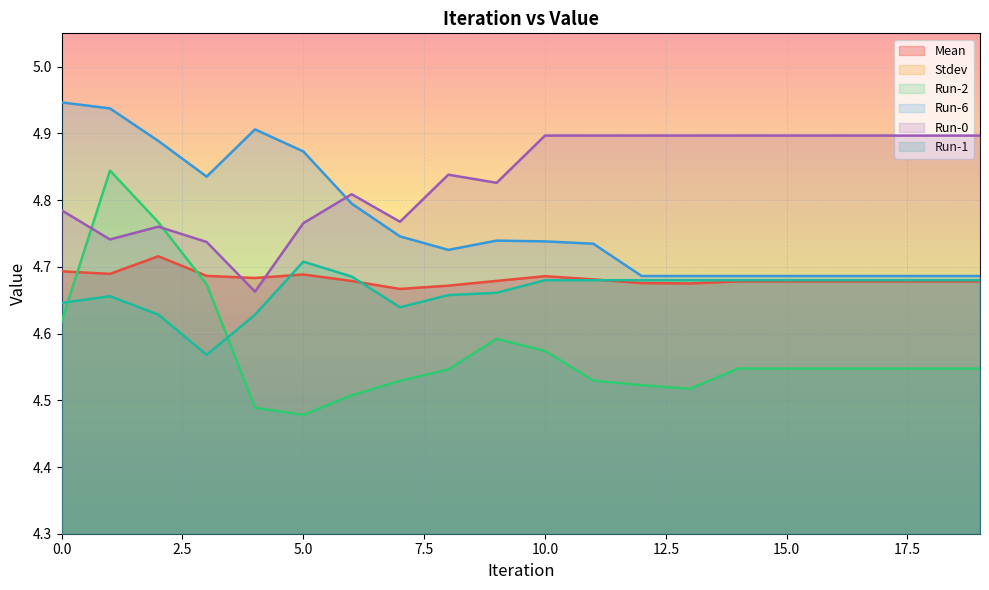

What are all the series names shown in the legend?

Mean, Stdev, Run-2, Run-6, Run-0, Run-1